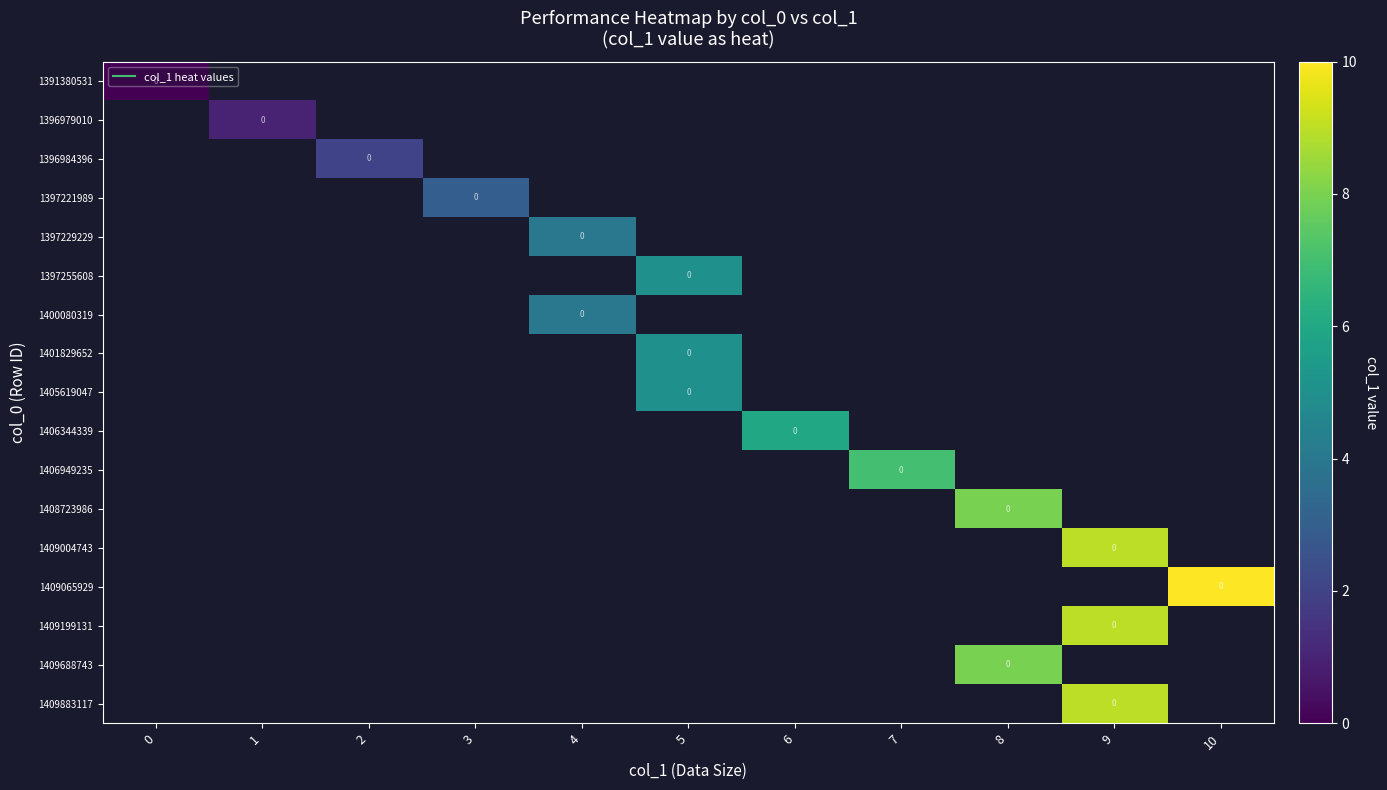

At how many categories does at least one series exceed 6?

4